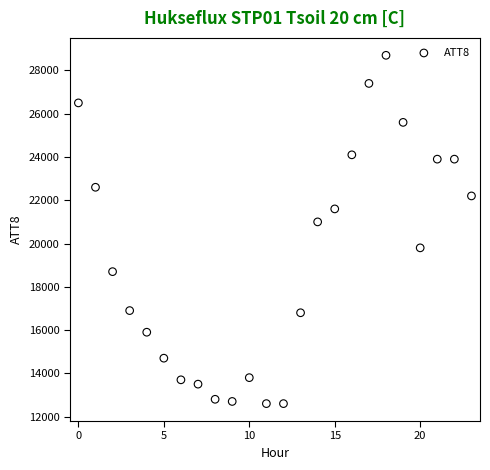

What Y value in the scatter plot is closest to 20650?

21000